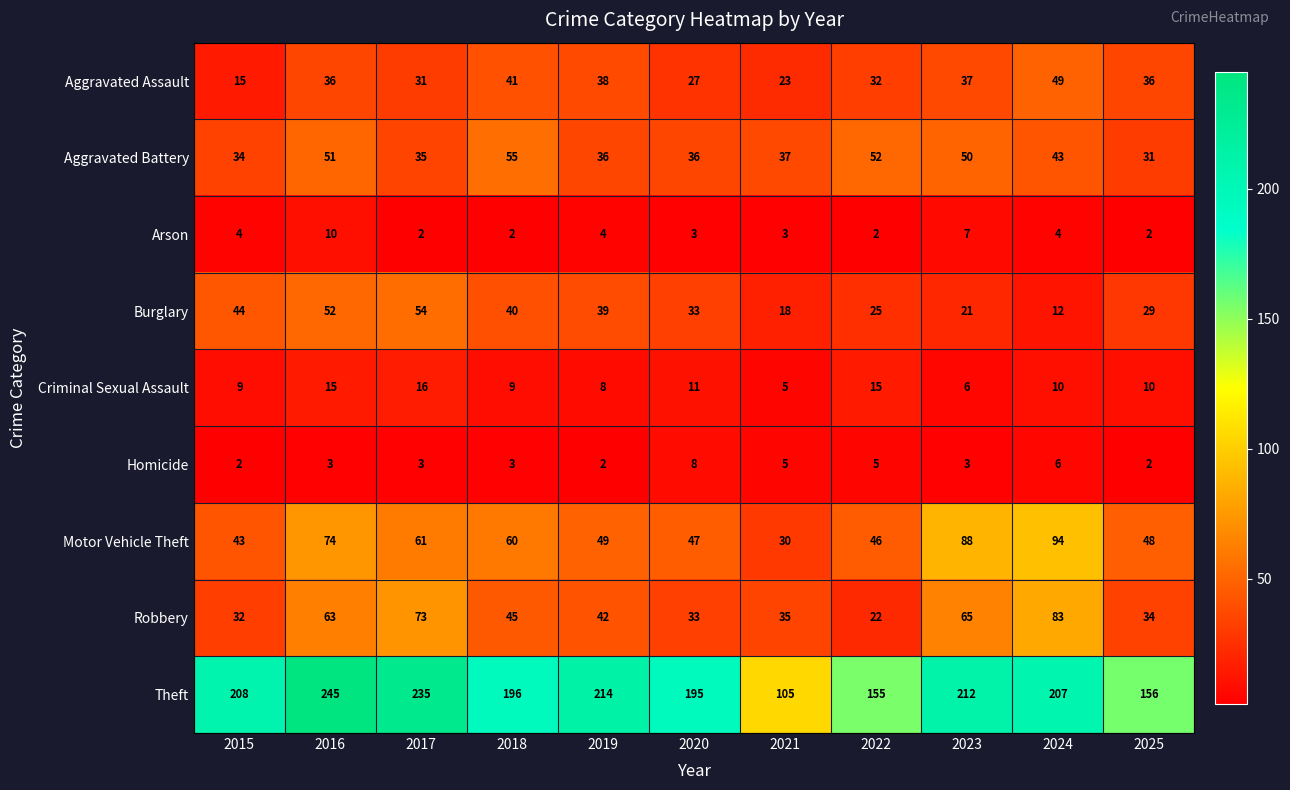

At which category is the sum across all series the highest?

2016